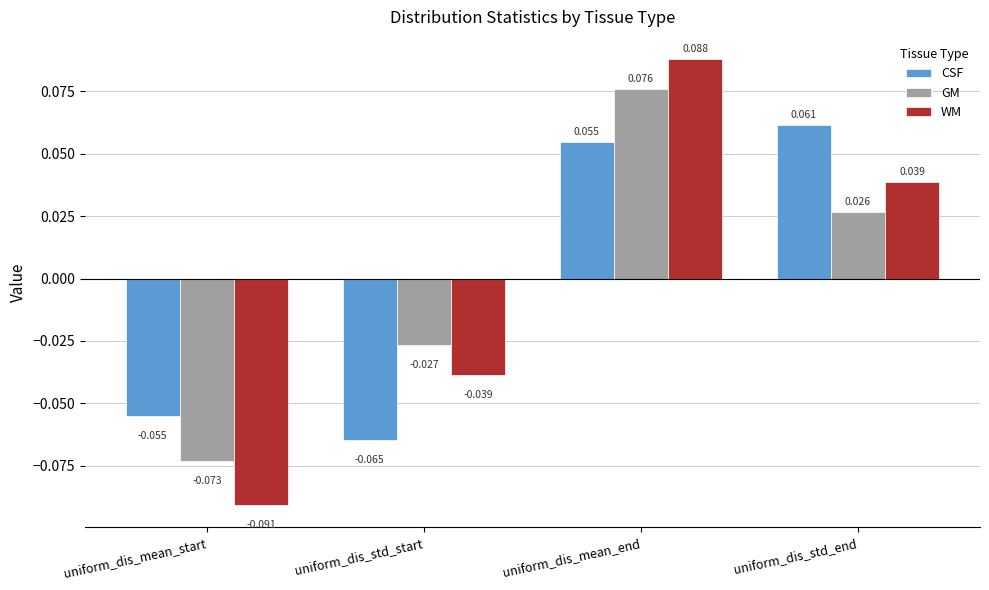

Where does the GM series first go above 0?

uniform_dis_mean_end